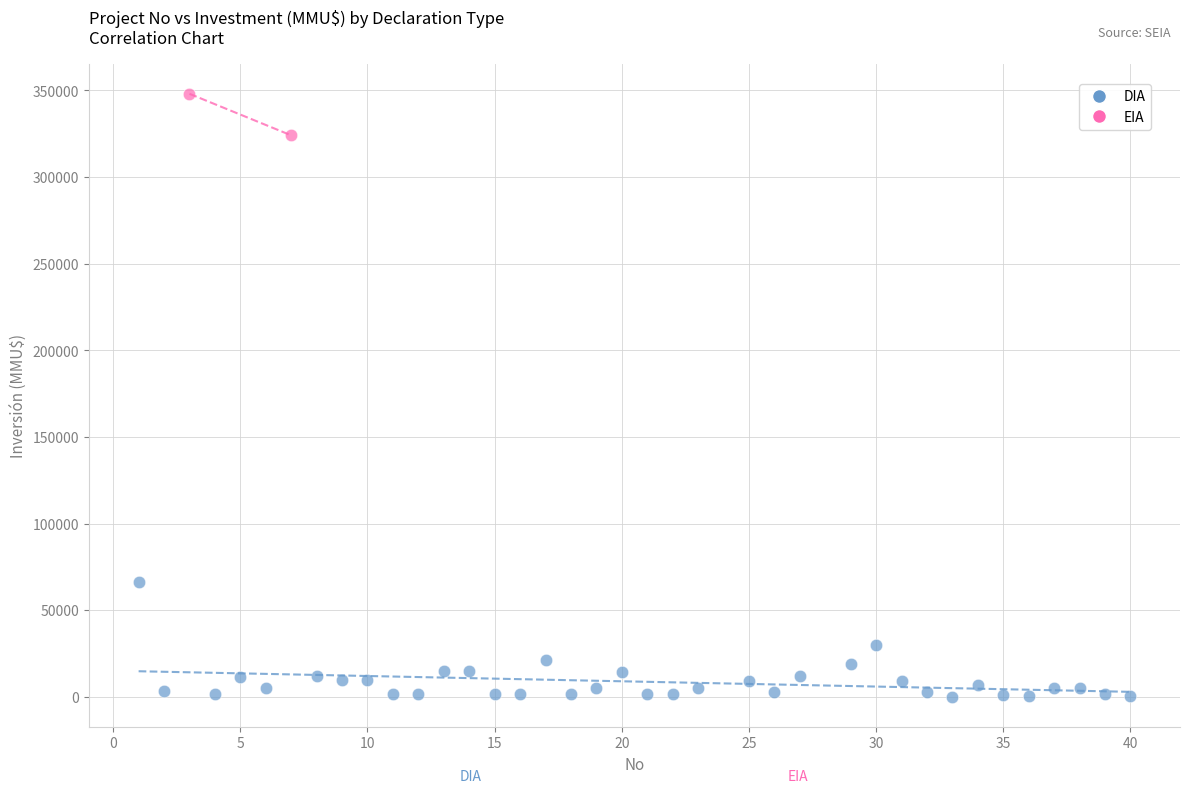

What are all the series names shown in the legend?

DIA, EIA